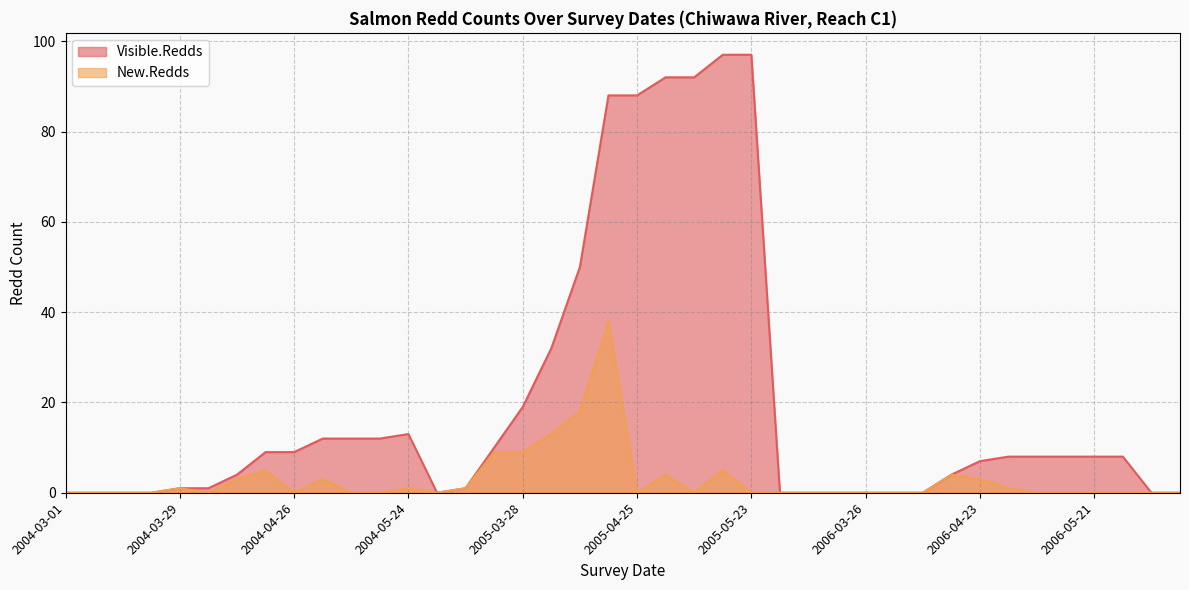

Which series has the largest range (max minus min)?

Visible.Redds